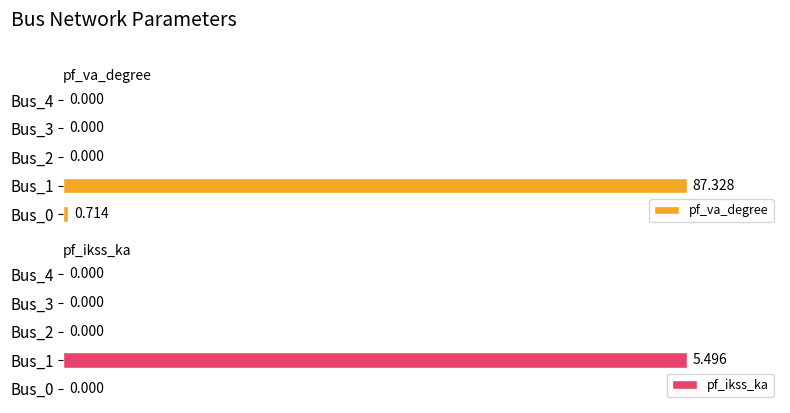

At how many categories does at least one series exceed 0?

2